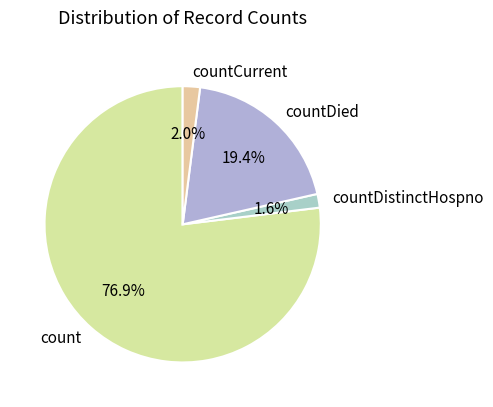

What percentage do countDied and countDistinctHospno together represent?

21.0%